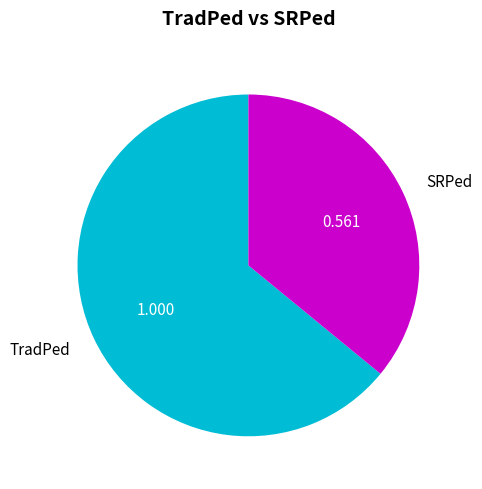

What is the smallest slice in the pie chart?

SRPed